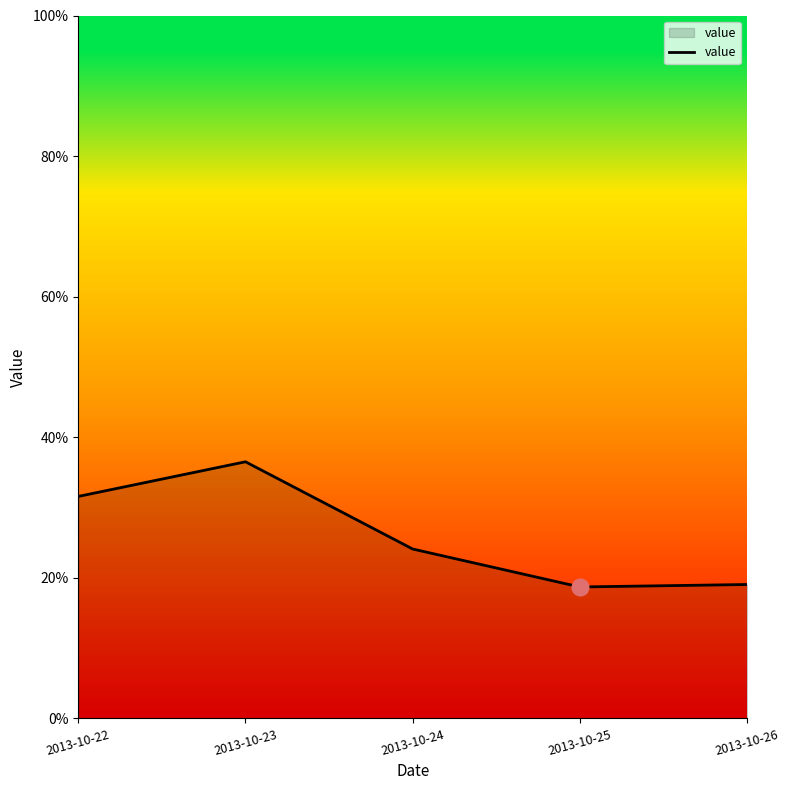

What is the difference between the values at 2013-10-25 and 2013-10-23?

0.2